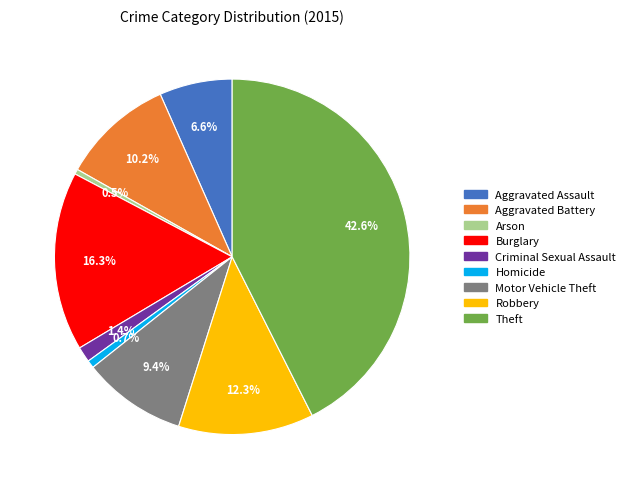

Is there a majority slice in this chart?

No